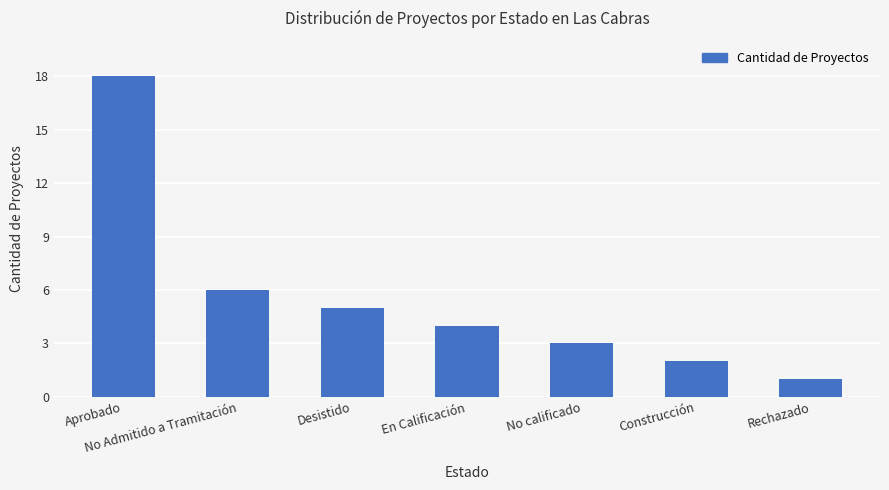

How many distinct data groups are displayed?

1